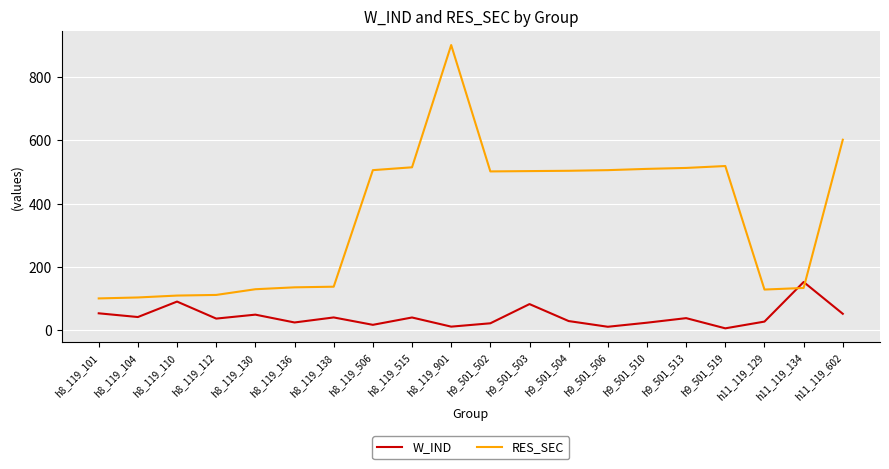

True or false: RES_SEC has a value of 220.9 at h8_119_506.

False